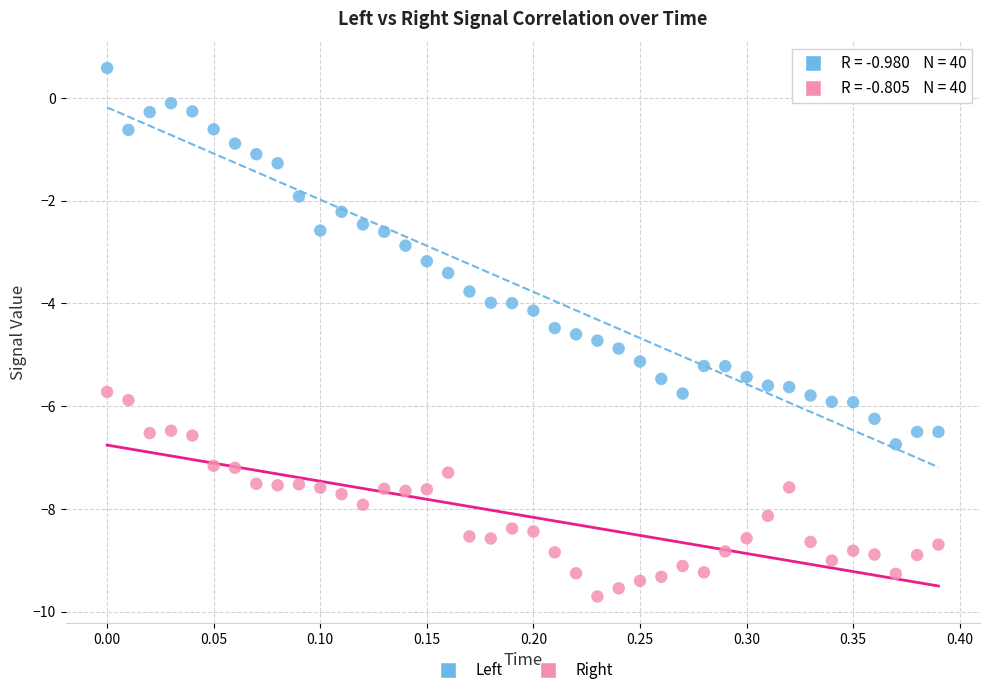

Which series reaches the minimum Y coordinate?

Right